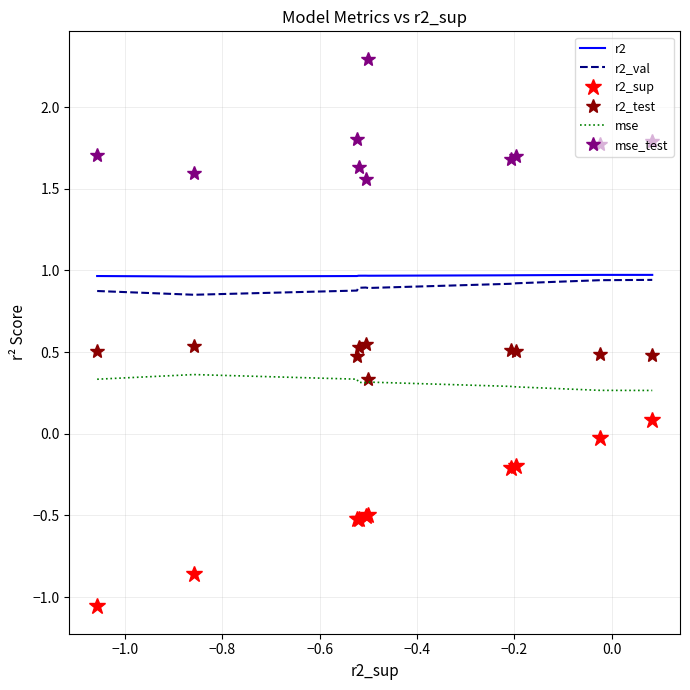

Which series has the largest range (max minus min)?

r2_sup